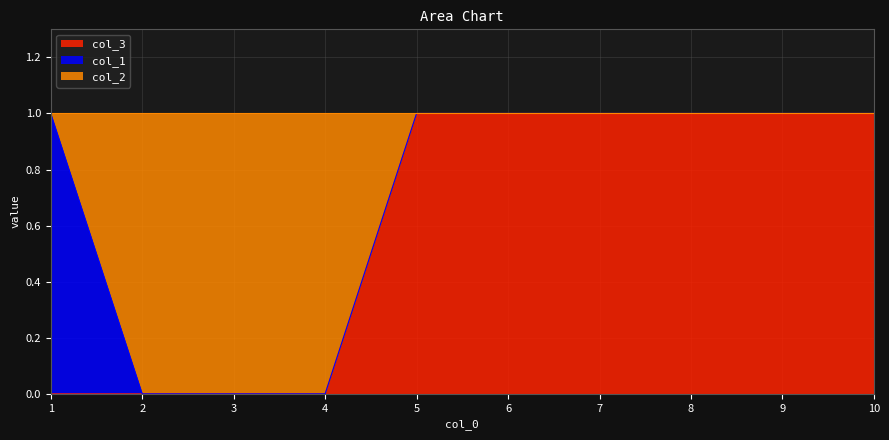

What is the value of the col_3 point at the 9th from the left?

1